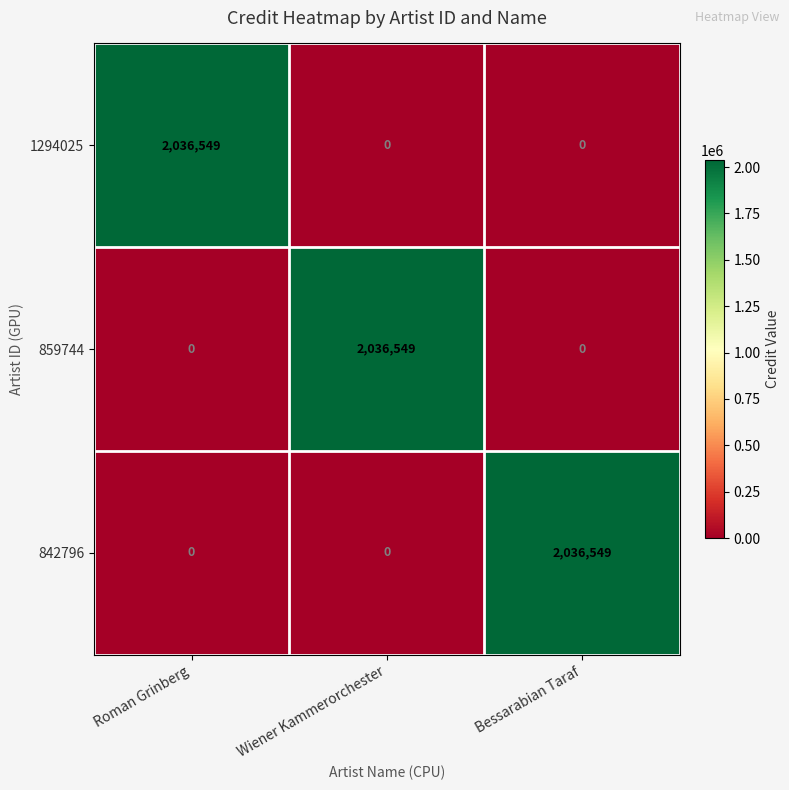

Is the value of 859744 at Wiener Kammerorchester greater than the value of 1294025 at Wiener Kammerorchester?

Yes